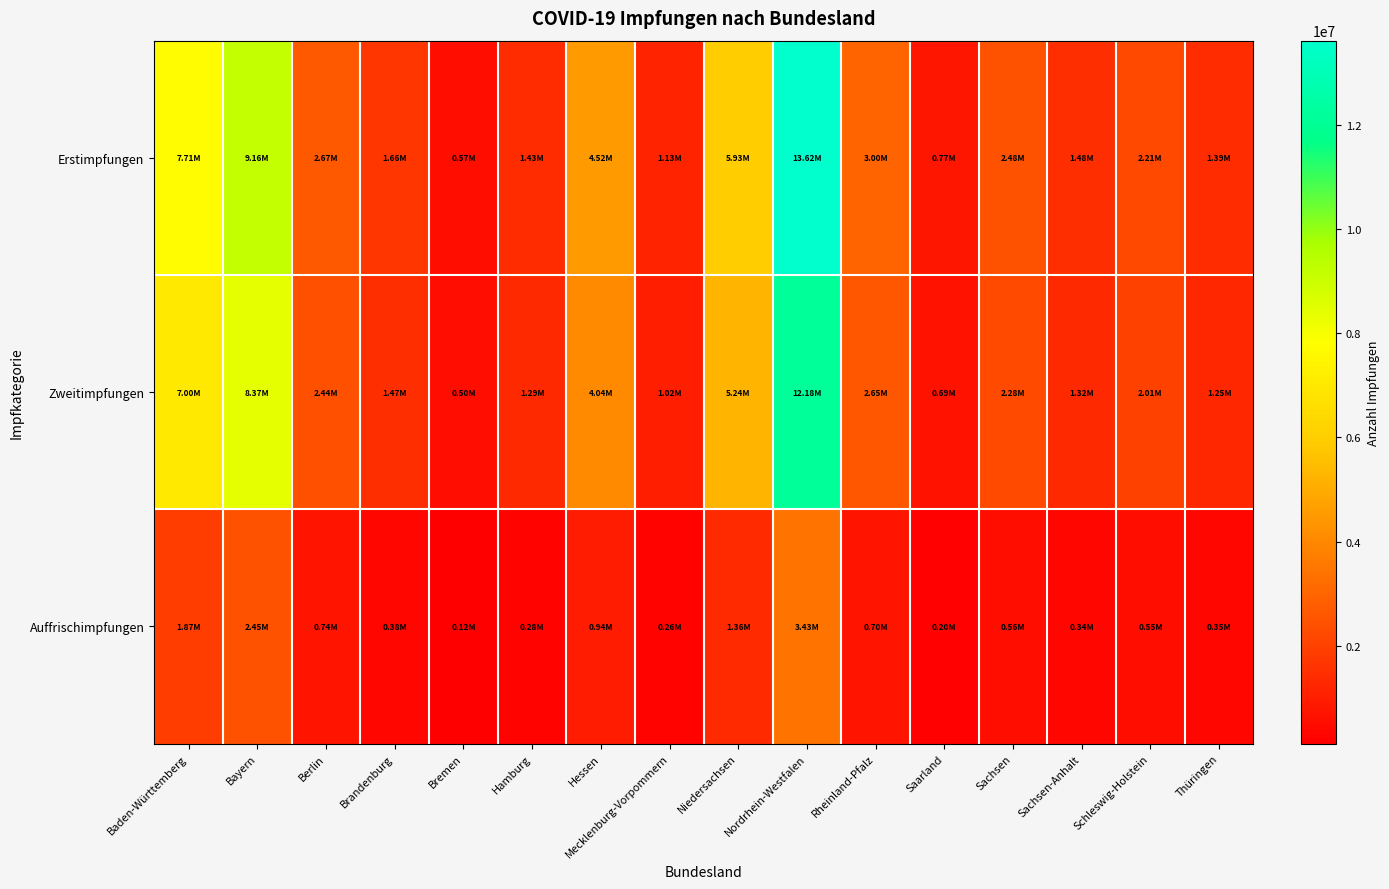

Reading left to right, transcribe all the data shown in this chart.

Erstimpfungen: Baden-Württemberg=7713055	Bayern=9157188	Berlin=2665300	Brandenburg=1655444	Bremen=570768	Hamburg=1434681	Hessen=4521348	Mecklenburg-Vorpommern=1132304	Niedersachsen=5931925	Nordrhein-Westfalen=13621626	Rheinland-Pfalz=3000929	Saarland=770592	Sachsen=2483621	Sachsen-Anhalt=1477429	Schleswig-Holstein=2211790	Thüringen=1387875
Zweitimpfungen: Baden-Württemberg=7000870	Bayern=8367712	Berlin=2435555	Brandenburg=1474602	Bremen=502557	Hamburg=1287936	Hessen=4038027	Mecklenburg-Vorpommern=1021012	Niedersachsen=5243558	Nordrhein-Westfalen=12177817	Rheinland-Pfalz=2649284	Saarland=694072	Sachsen=2275688	Sachsen-Anhalt=1322599	Schleswig-Holstein=2011508	Thüringen=1250901
Auffrischimpfungen: Baden-Württemberg=1874326	Bayern=2449877	Berlin=742431	Brandenburg=378381	Bremen=119525	Hamburg=276976	Hessen=938317	Mecklenburg-Vorpommern=260151	Niedersachsen=1359607	Nordrhein-Westfalen=3425305	Rheinland-Pfalz=704998	Saarland=202040	Sachsen=563740	Sachsen-Anhalt=344998	Schleswig-Holstein=547650	Thüringen=354541